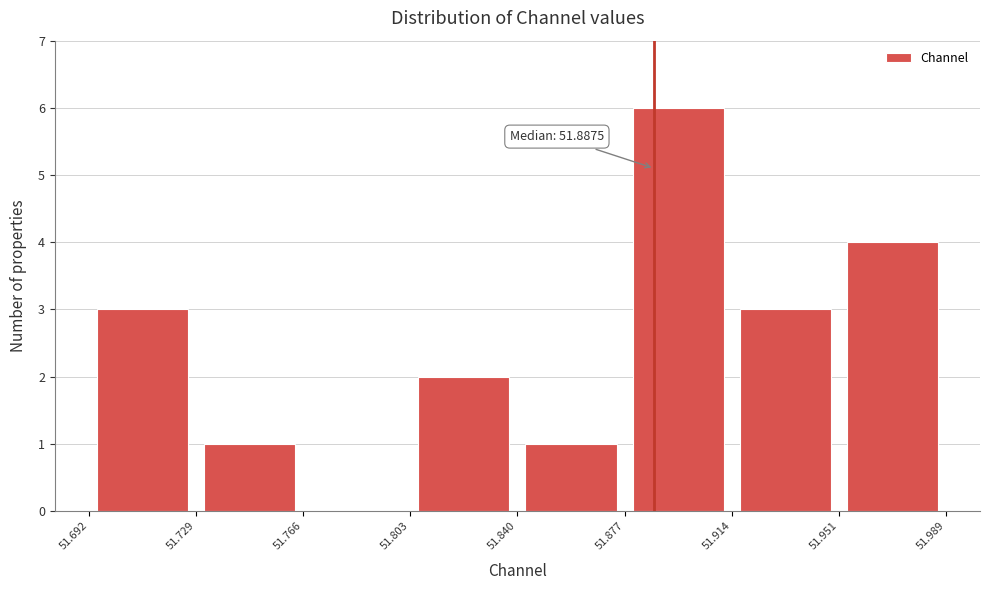

Over which range of the x-axis is the bar tallest?

51.877 to 51.914